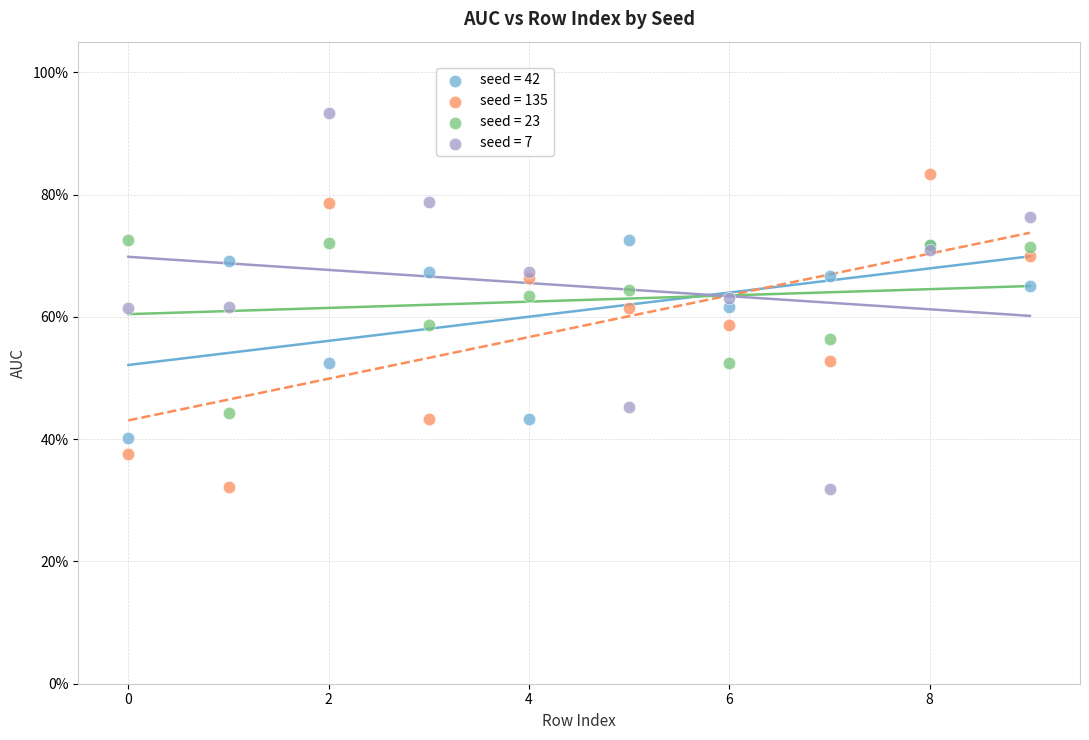

Which series contains the highest Y value?

seed = 7